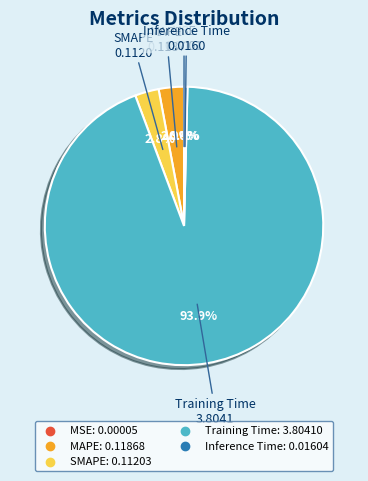

To the nearest percent, what is the difference between the largest and smallest slice percentages?

94%